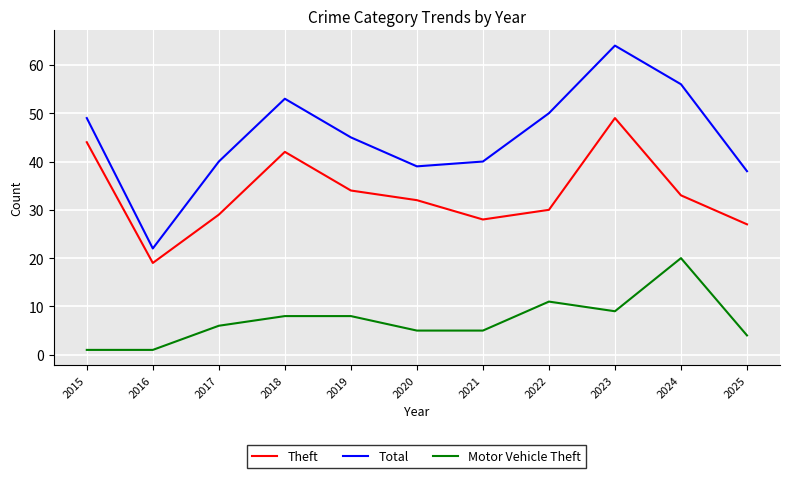

Which series has the largest range (max minus min)?

Total